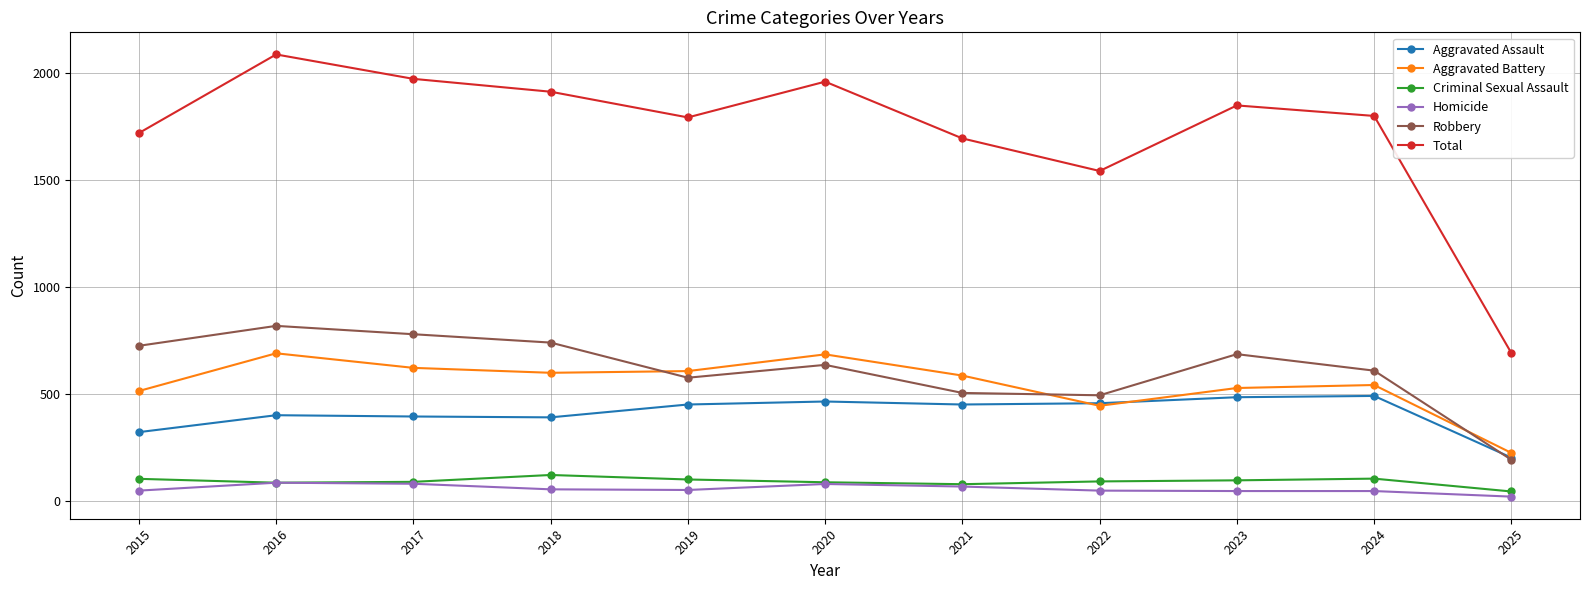

True or false: Criminal Sexual Assault and Robbery intersect in this chart.

False